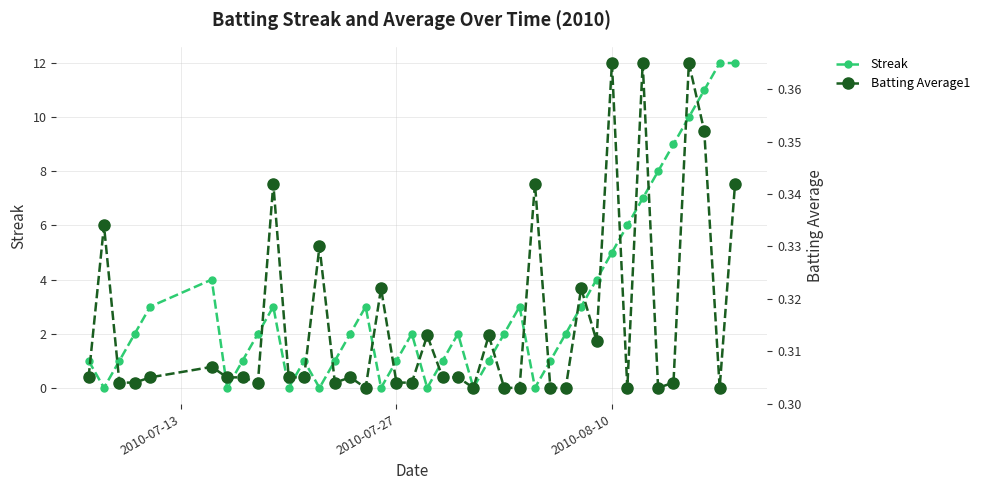

How many Batting Average1 values are between 0 and 1?

40